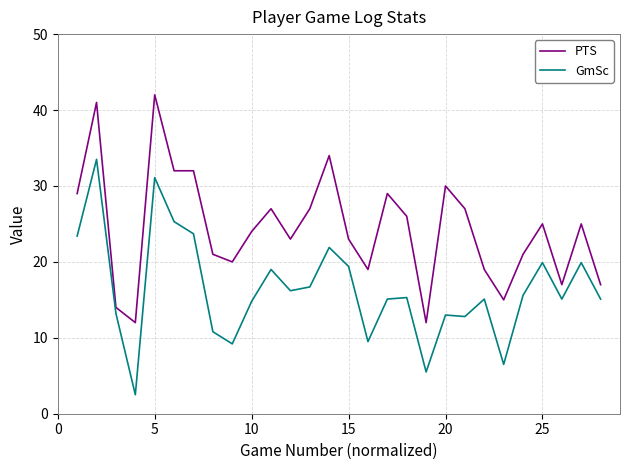

What is the difference between the maximum and minimum values in the GmSc series?

31.0